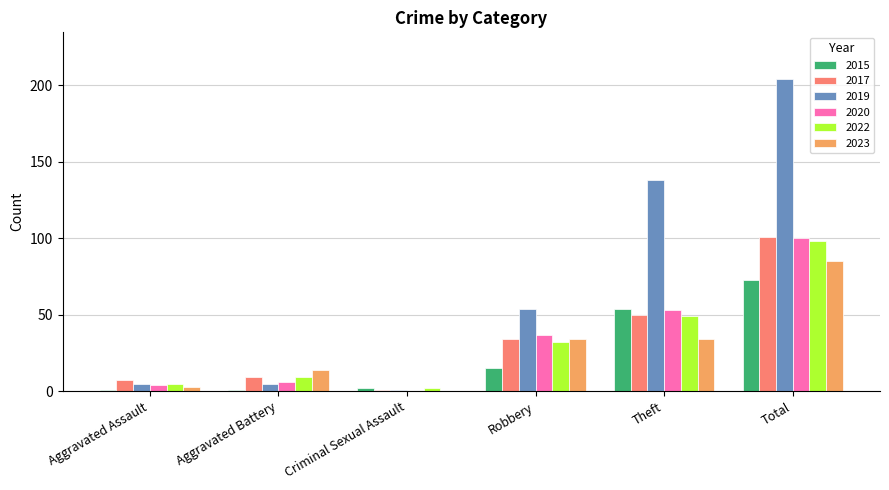

Read the 2022 value at Robbery.

32